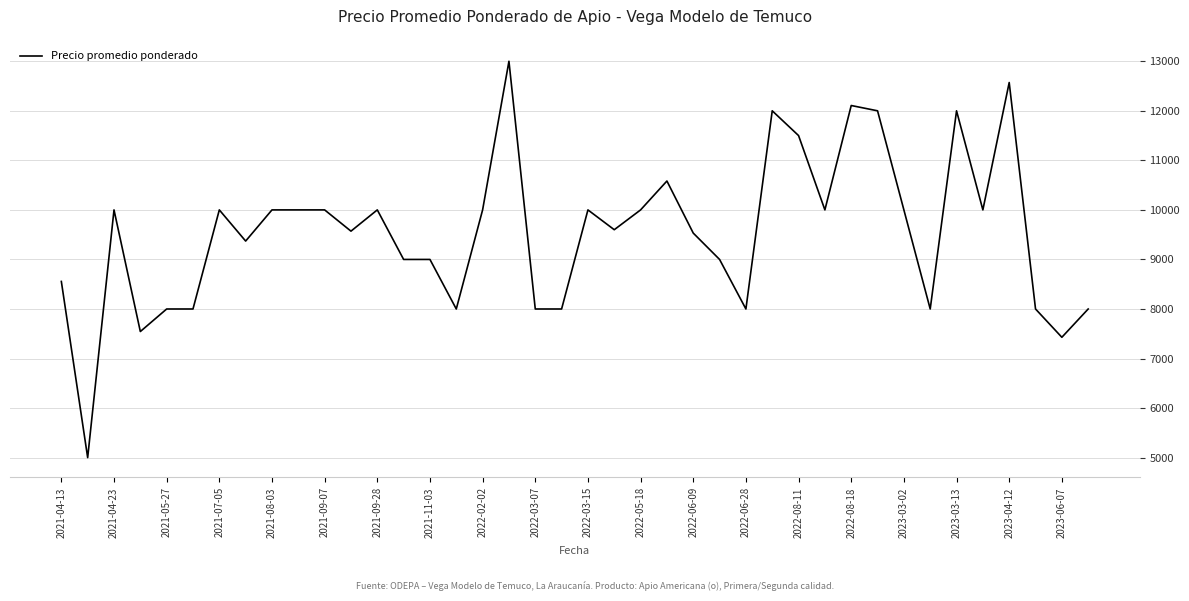

What is the greatest value displayed?

13000